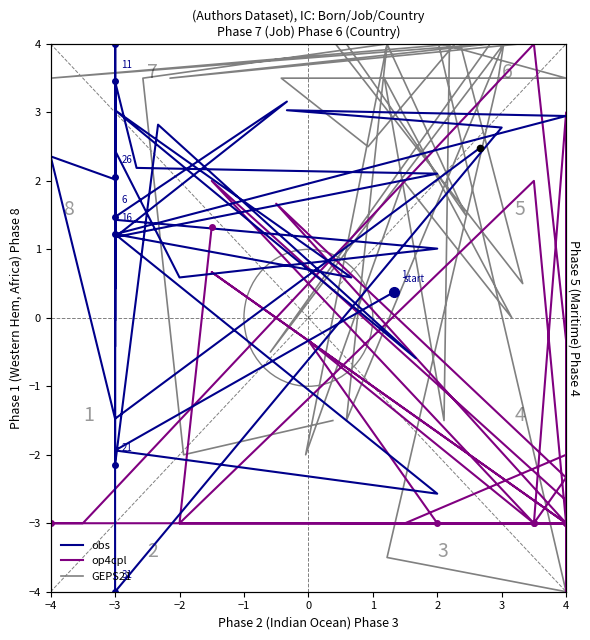

Is the value of obs at 17 greater than the value of GEPS21 at 19?

No